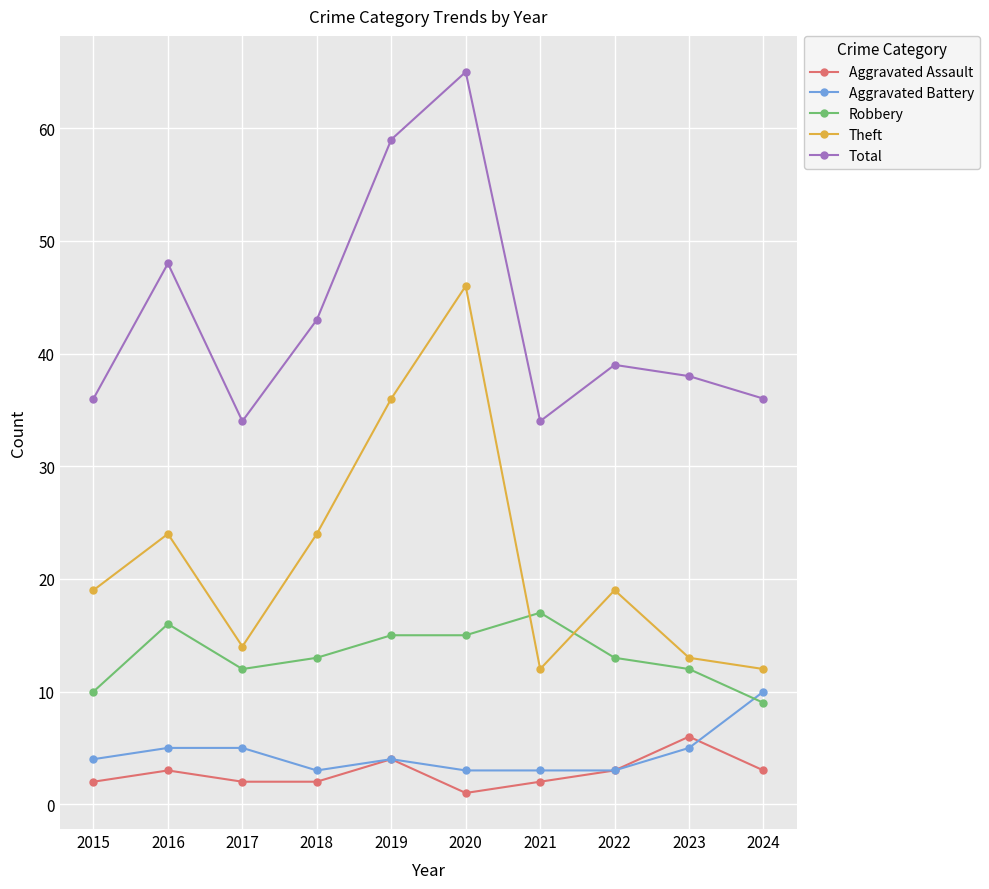

What is the difference between the maximum and minimum values in the Theft series?

34